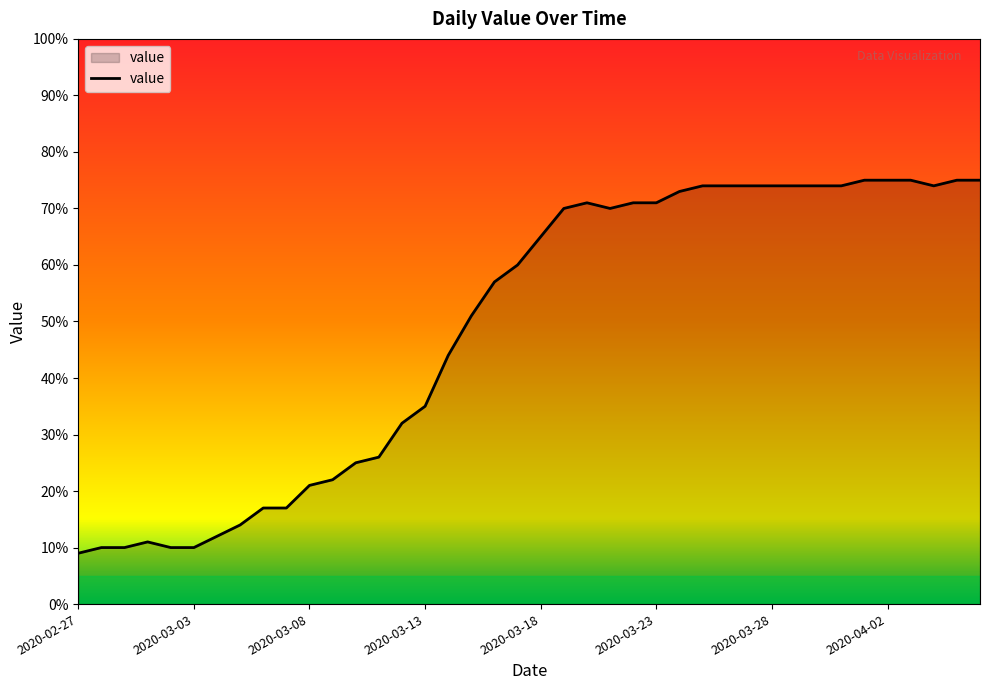

What is the minimum value shown in the chart?

9